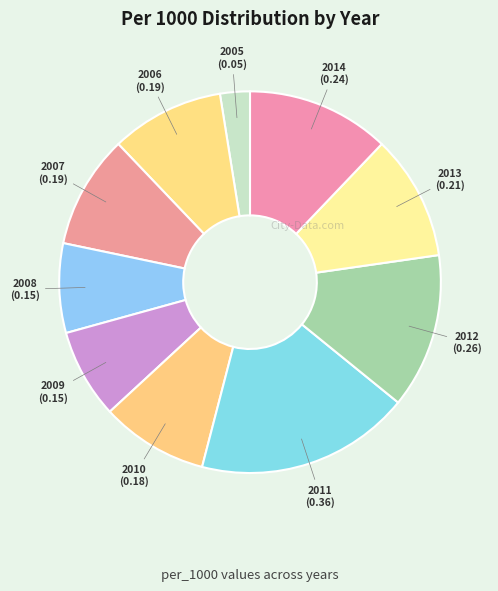

The 2010 slice represents 16% of the pie. True or false?

False